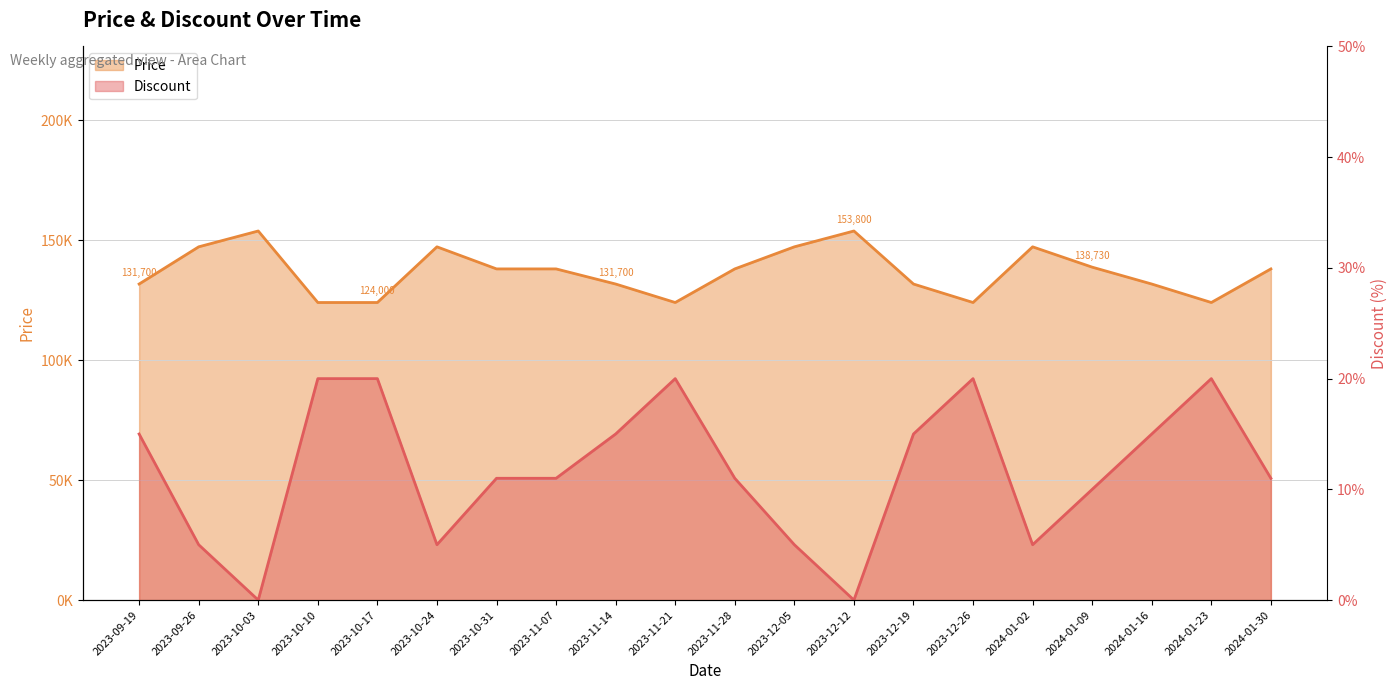

What is the greatest value displayed?

153800